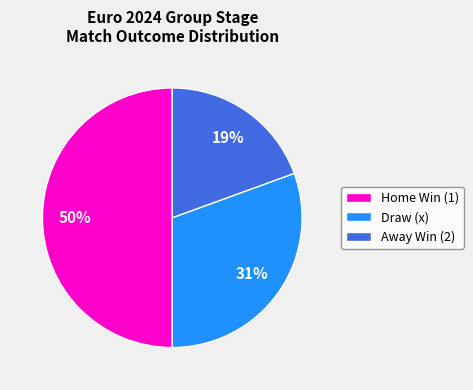

Do Draw (x) and Home Win (1) together represent more than half of the pie?

Yes